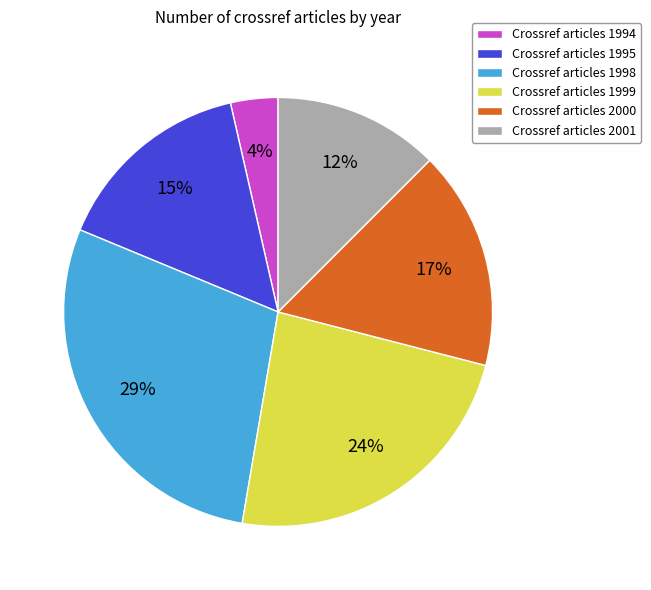

Which has a higher value, Crossref articles 1995 or Crossref articles 2000?

Crossref articles 2000